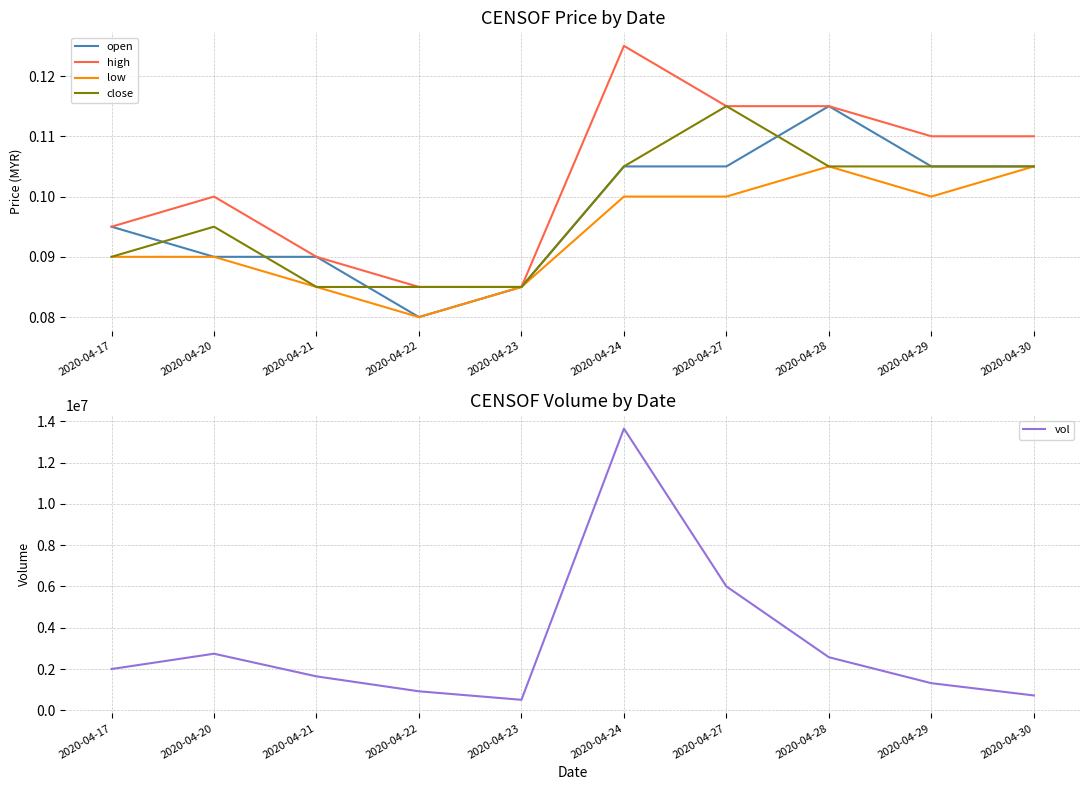

Which category has the lowest value in the low series?

2020-04-22